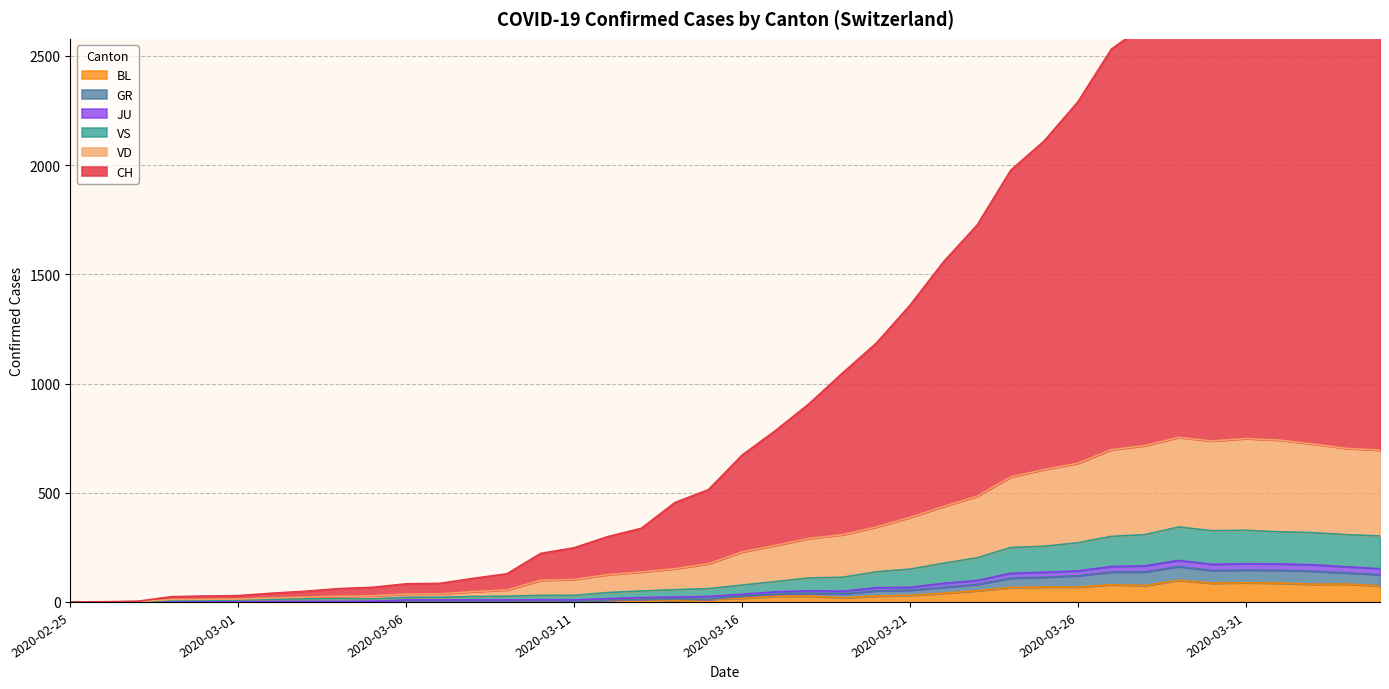

What are all the series names shown in the legend?

CH, GR, JU, VS, VD, BL